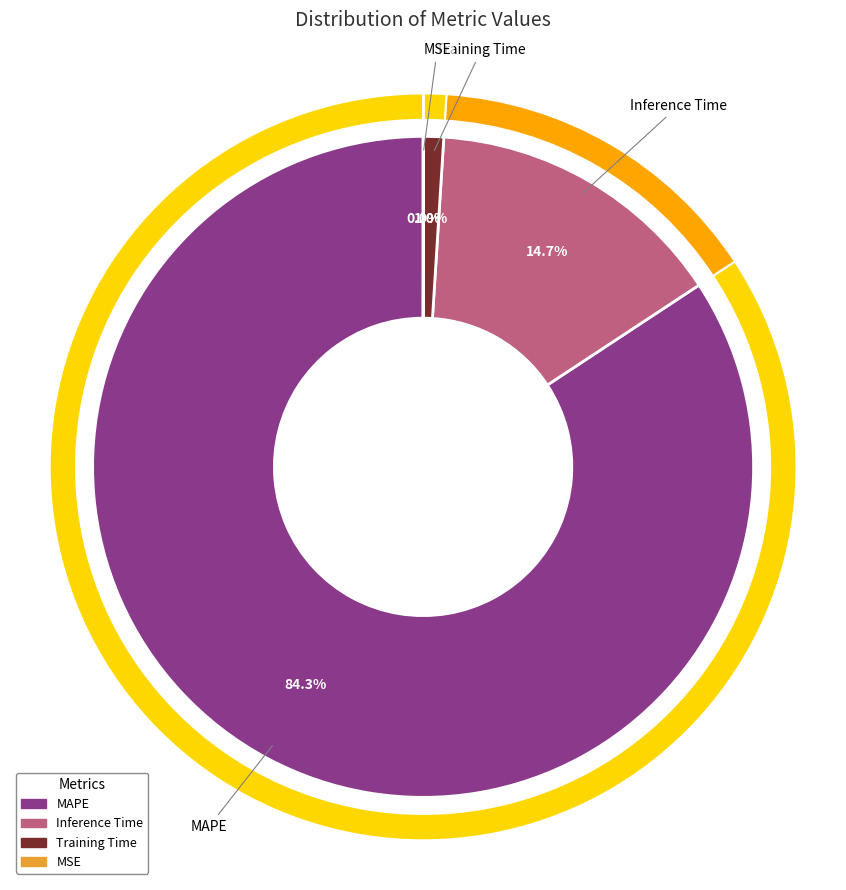

Is there a majority slice in this chart?

Yes